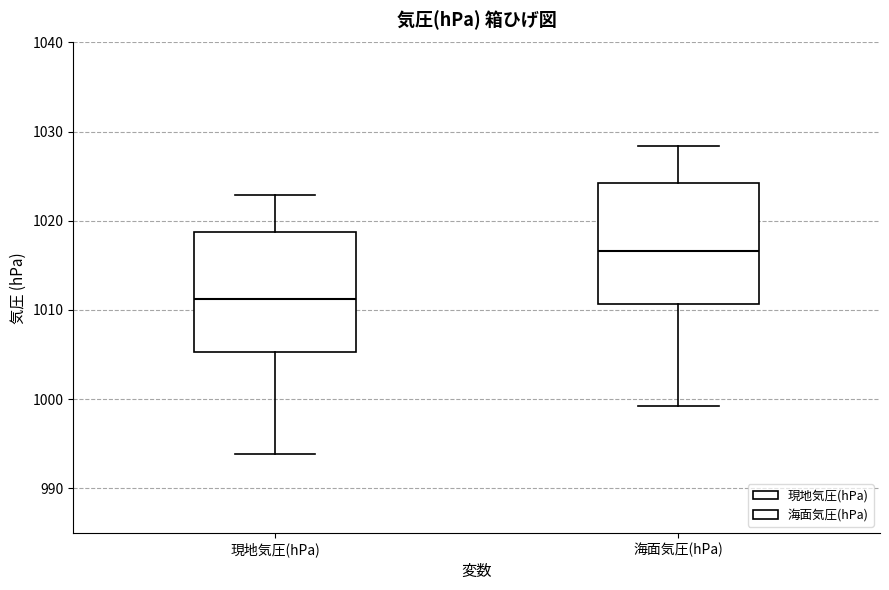

Reading left to right, transcribe this box plot: for each box, give where its median line is, the range the box spans, and where its two whiskers end, as read against the y-axis. The values are not printed on the chart, so give them approximately, as read against the axis.

現地気圧(hPa): median 1011, box 1005 to 1019, whiskers 994 to 1023
海面気圧(hPa): median 1017, box 1011 to 1024, whiskers 999 to 1028